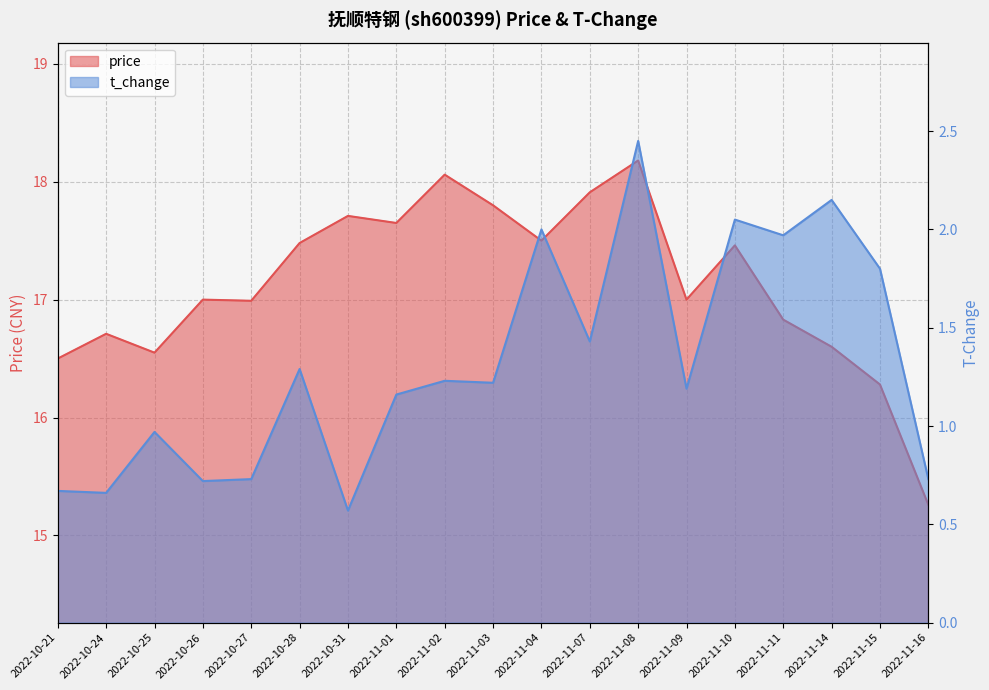

Count the number of data series in this chart.

2